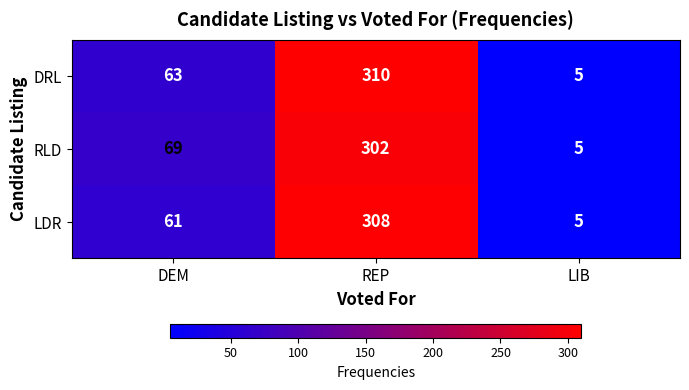

Which category has the lowest value across all series?

LIB